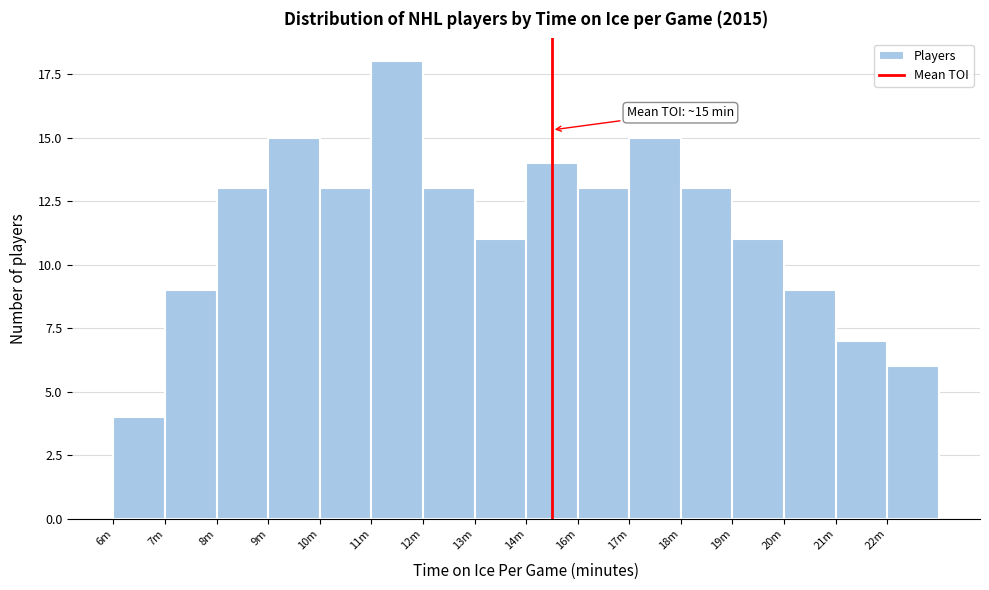

Reading left to right, extract all data points from this chart.

6m=4	7m=9	8m=13	9m=15	10m=13	11m=18	12m=13	13m=11	14m=14	16m=13	17m=15	18m=13	19m=11	20m=9	21m=7	22m=6